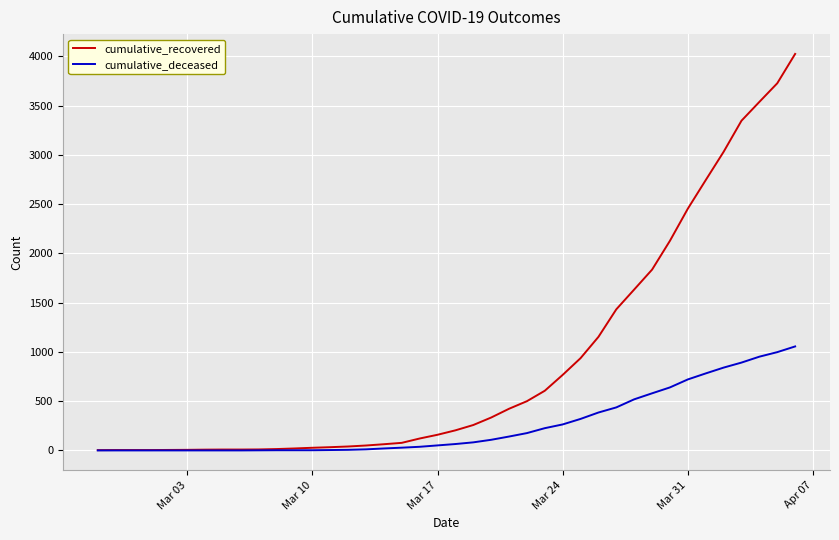

Which series has the widest spread of values?

cumulative_recovered